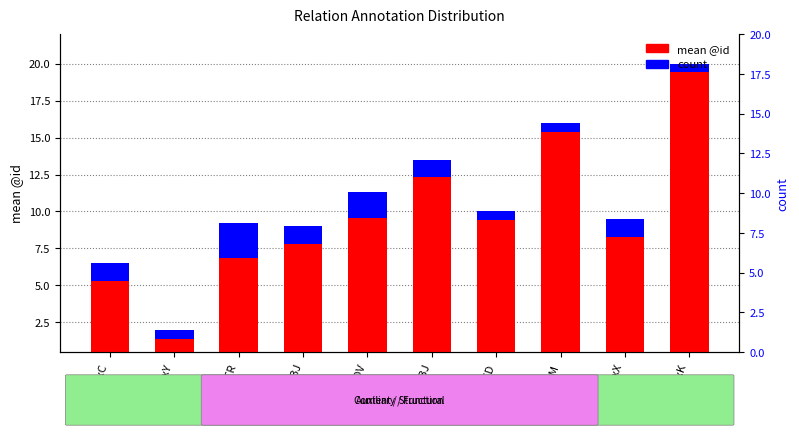

Reading left to right, list all the values displayed in this chart.

AuxC=6.5	AuxY=2.0	ATR=9.2	OBJ=9.0	ADV=11.3	SBJ=13.5	PRED=10.0	PNOM=16.0	AuxX=9.5	AuxK=20.0